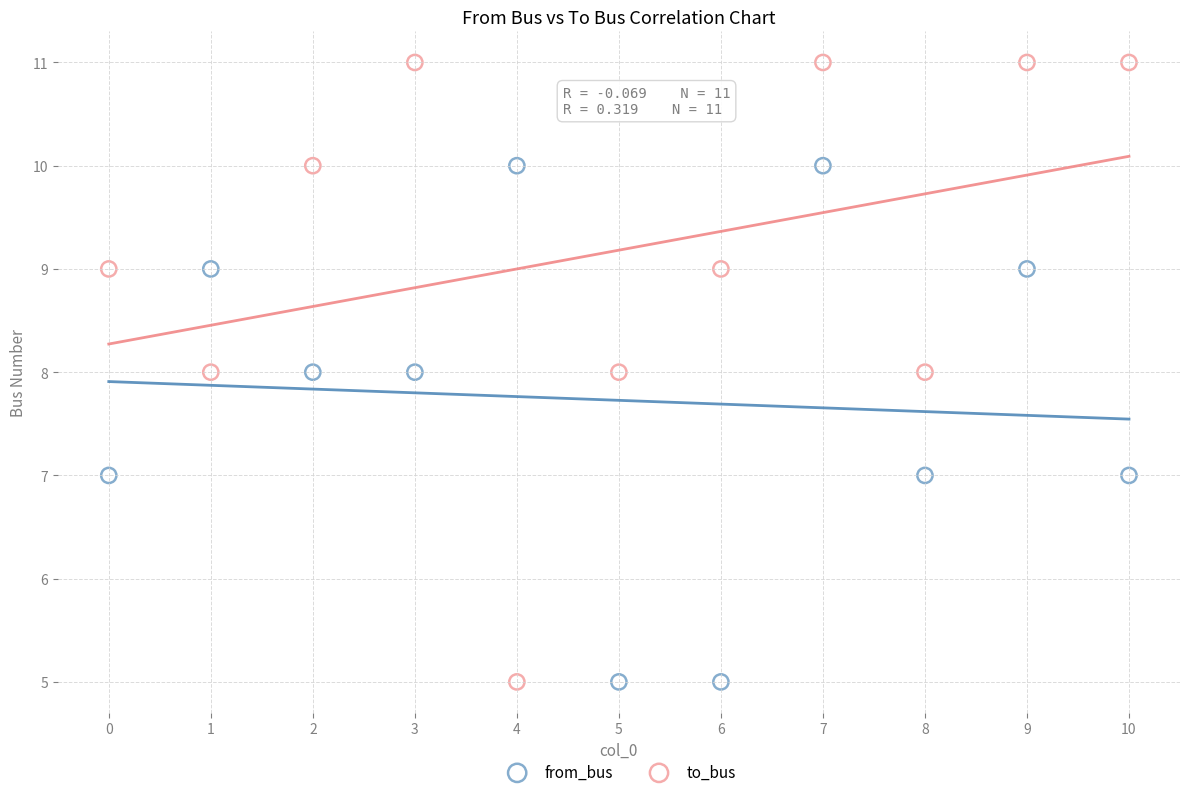

Across all data points, what is the range of Y values (max minus min)?

6